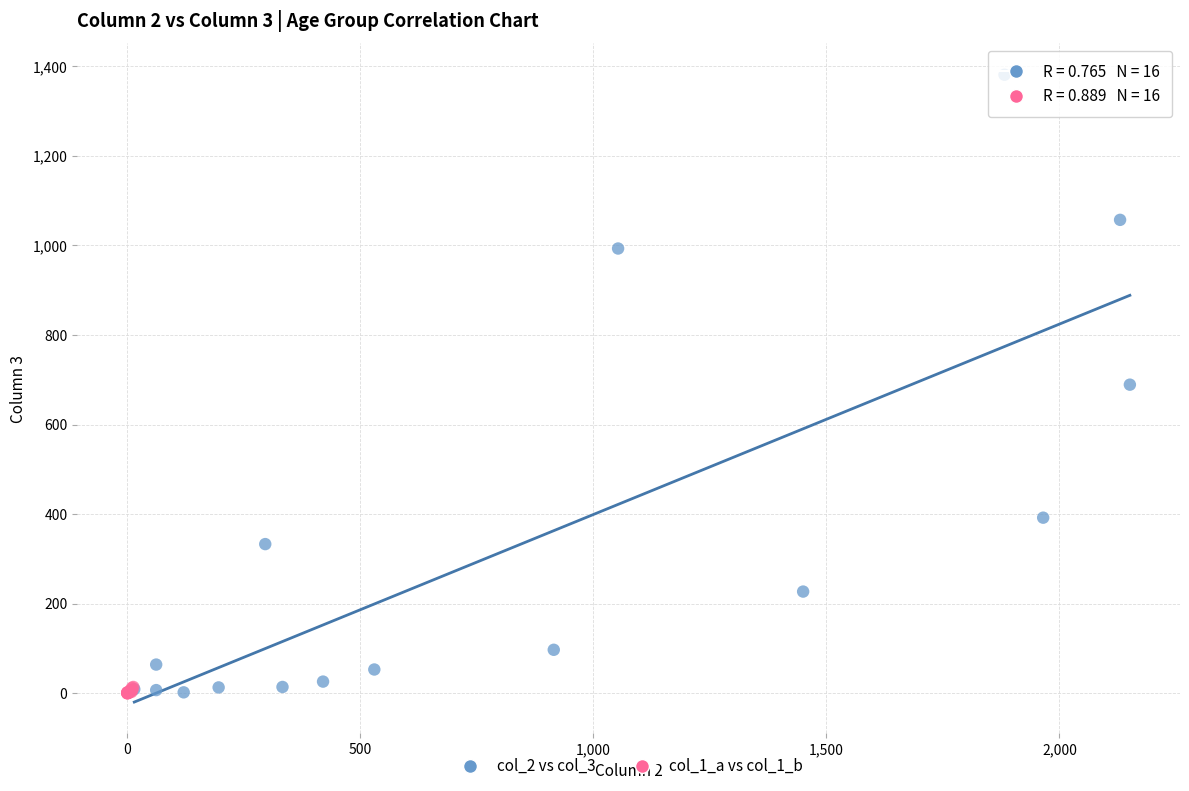

Which series reaches the maximum Y coordinate?

col_2 vs col_3